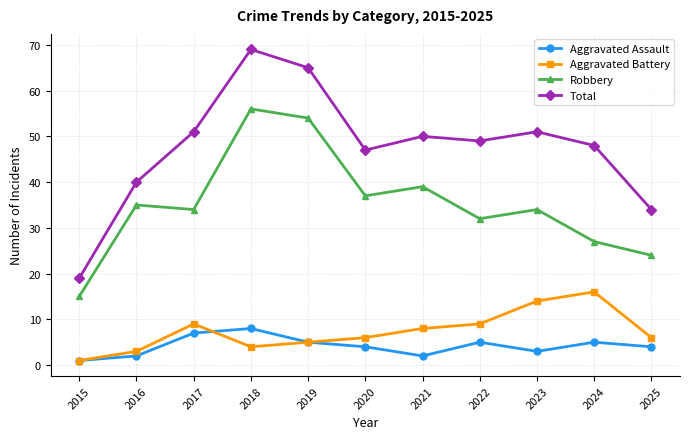

True or false: Aggravated Assault and Robbery cross at least once.

False